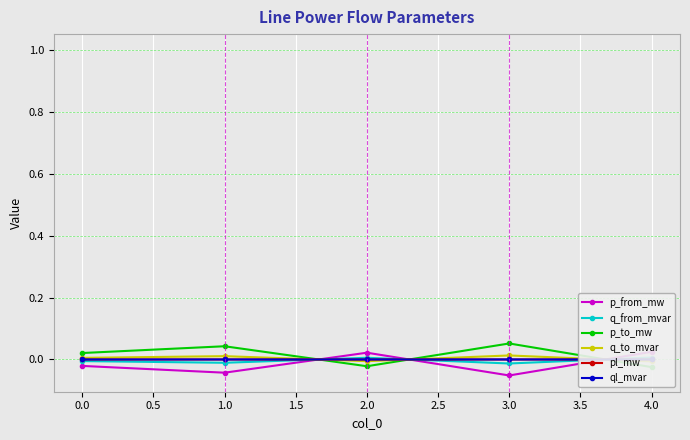

The value of p_from_mw at 1.0 is -0.1. True or false?

False